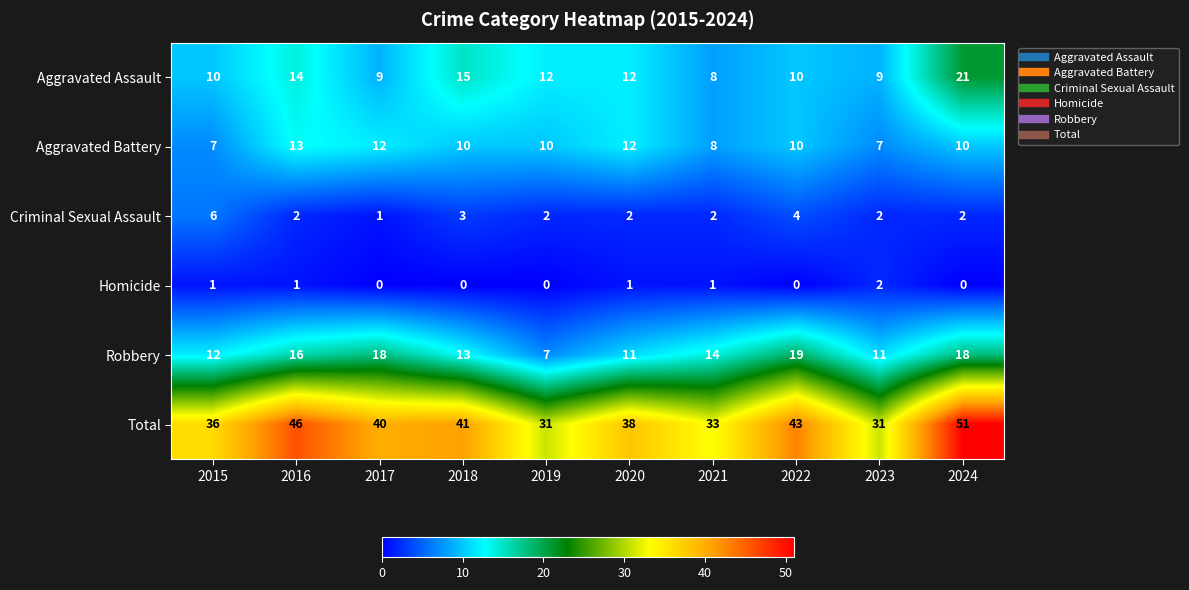

The Robbery series shows 6 at 2022. True or false?

False